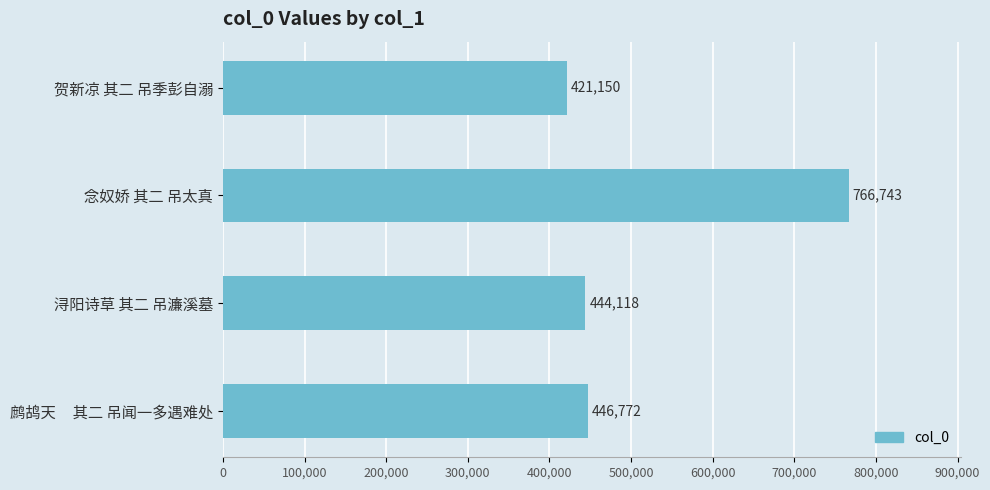

Where is the data nearest to the value 593946?

鹧鸪天     其二 吊闻一多遇难处